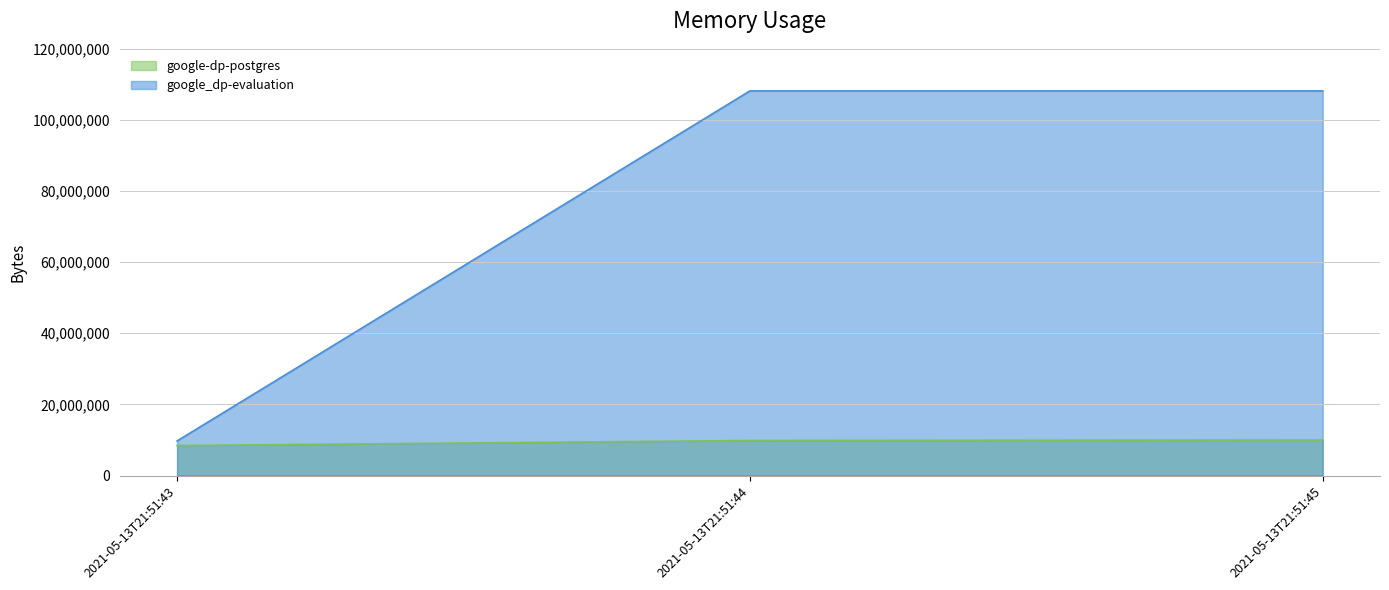

The google_dp-evaluation series shows 141189013 at 2021-05-13T21:51:44. True or false?

False